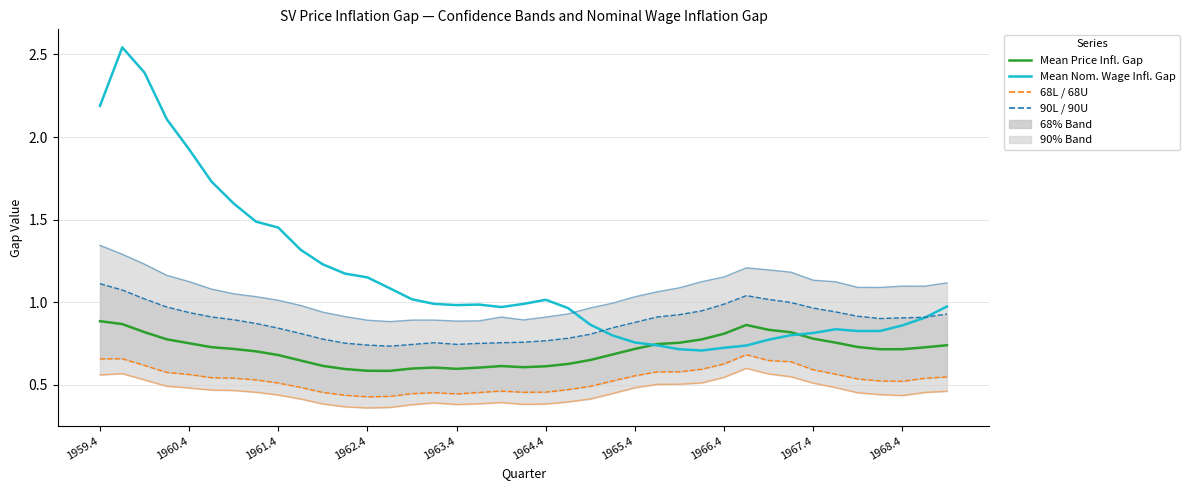

What is the difference between the maximum and minimum values in the 90L series?

0.2